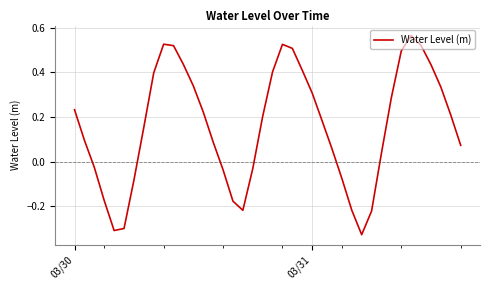

Is this an area chart (filled region under the line)?

No